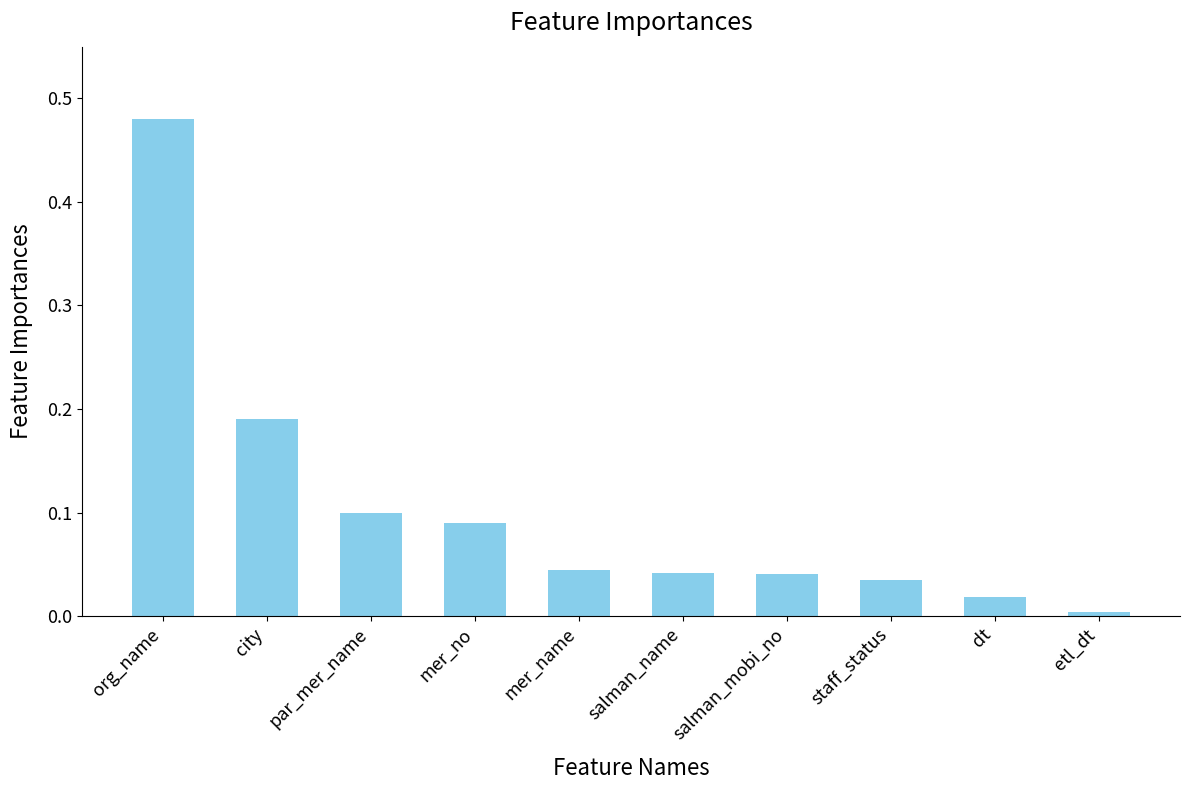

What position from the right is org_name?

10